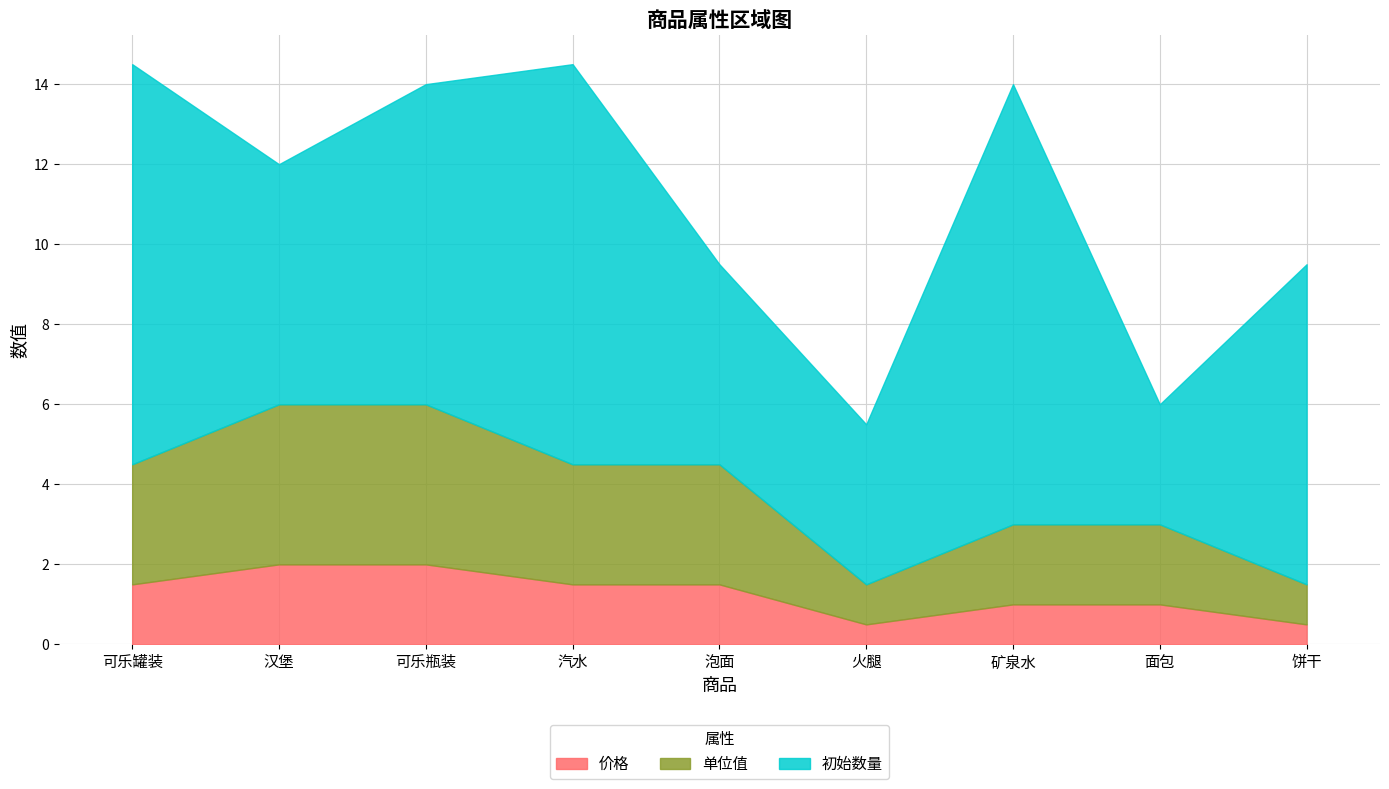

What is the label of the 4th point from the right?

火腿